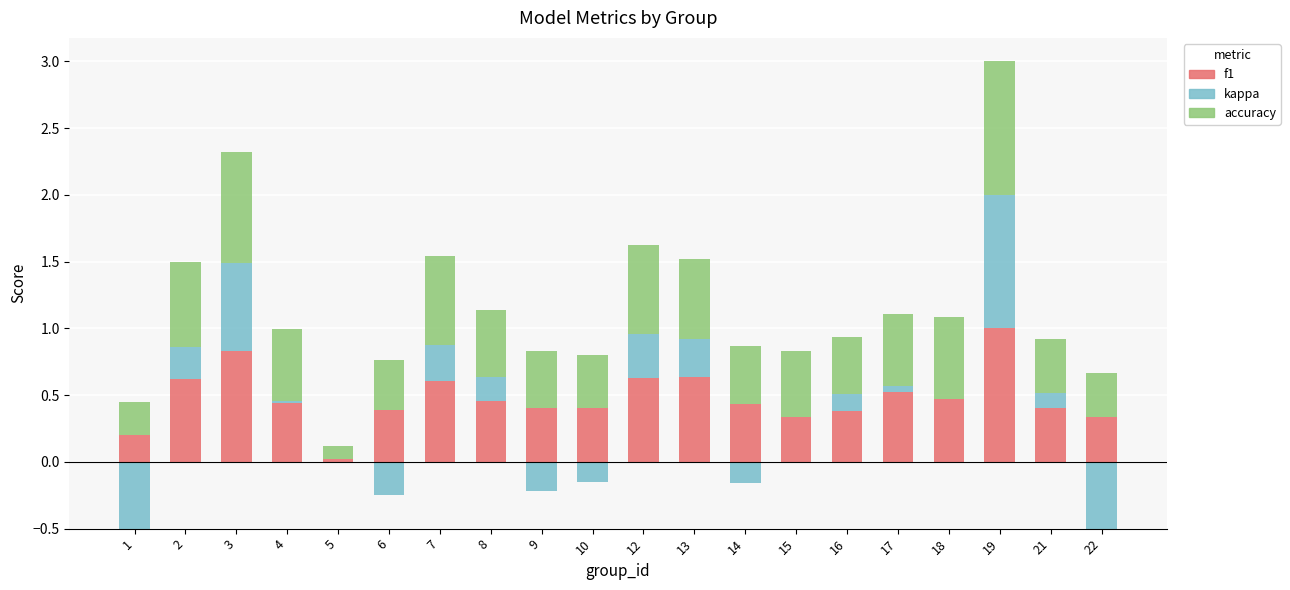

Which series has the largest total across all categories?

accuracy